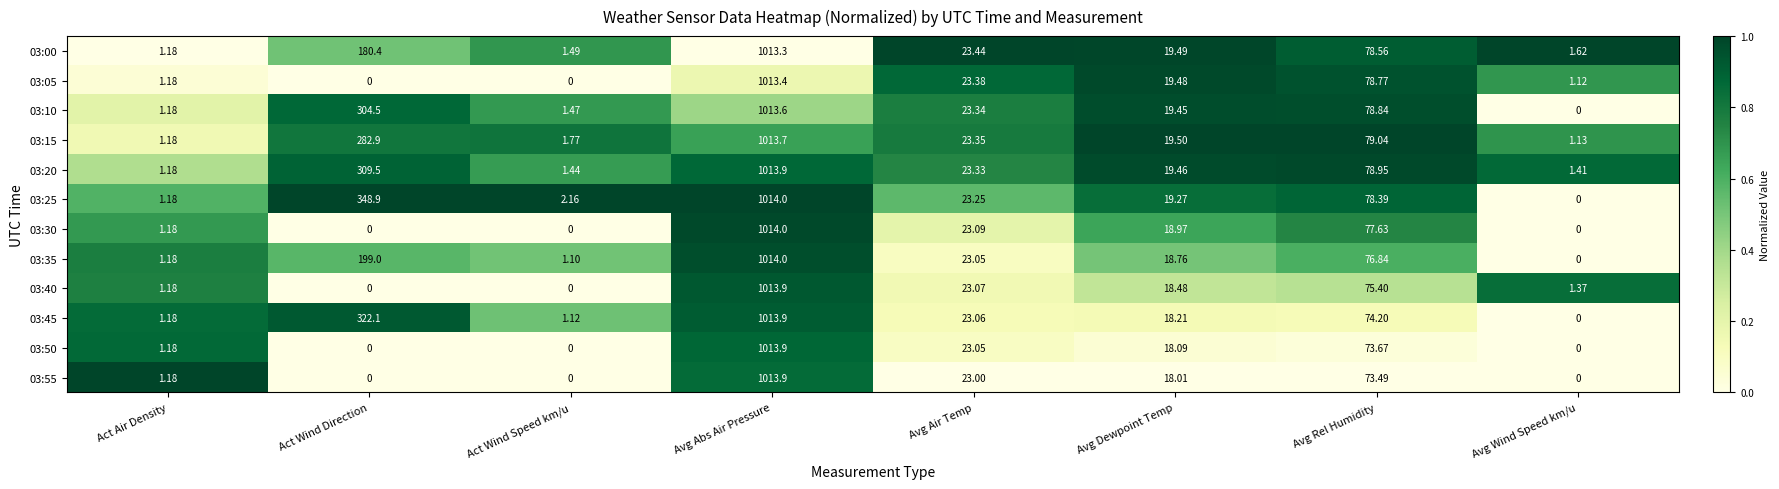

List the labels in order of 03:35 value, largest first.

Avg Abs Air Pressure, Act Wind Direction, Avg Rel Humidity, Avg Air Temp, Avg Dewpoint Temp, Act Air Density, Act Wind Speed km/u, Avg Wind Speed km/u